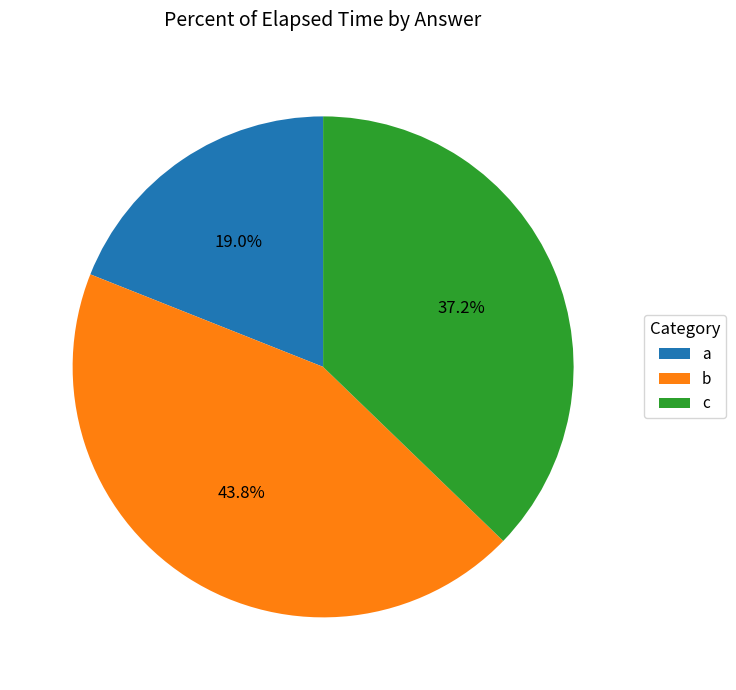

Count the number of slices in the pie.

3